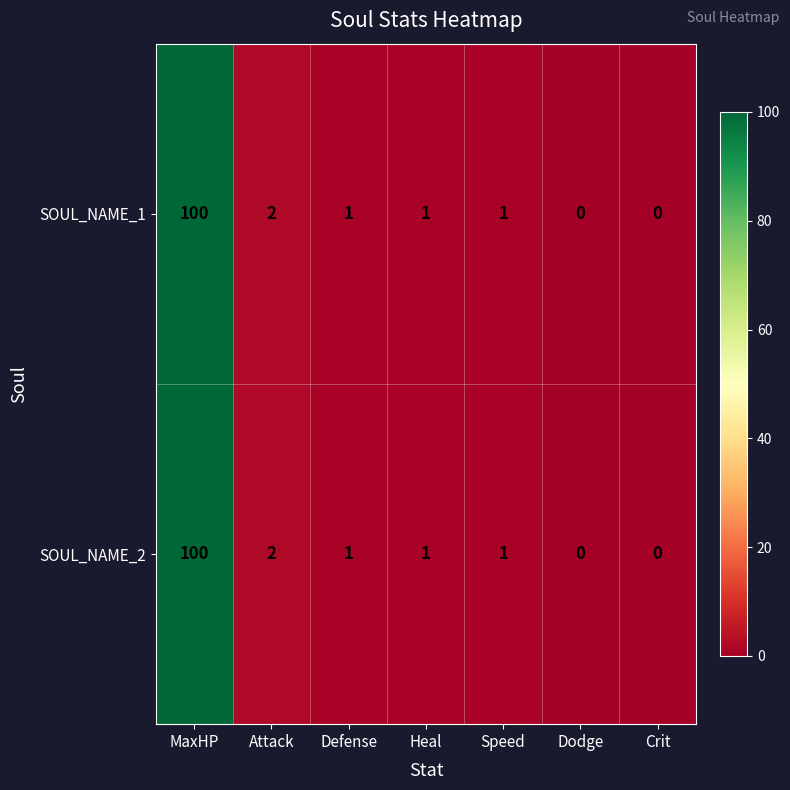

At which category does the chart reach its peak across all series?

MaxHP